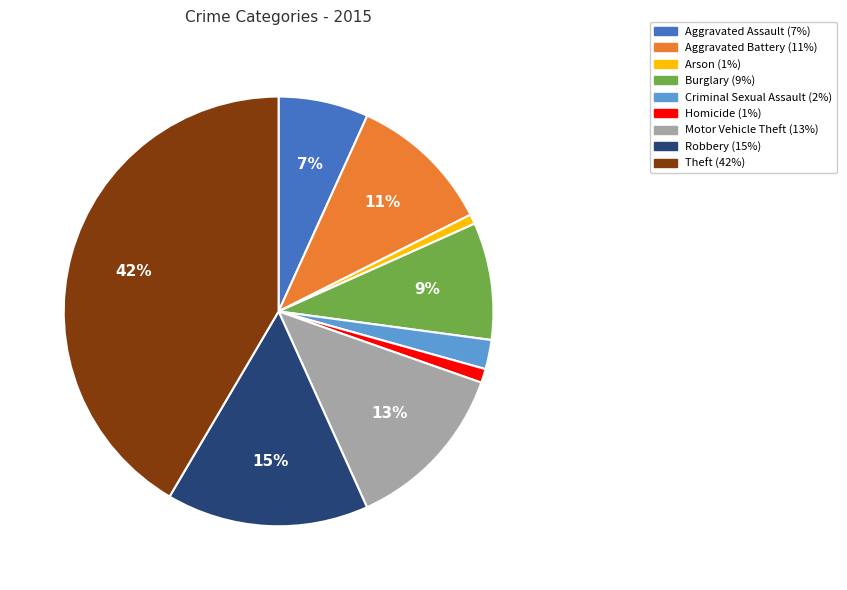

Is there any slice that represents more than half of the pie?

No